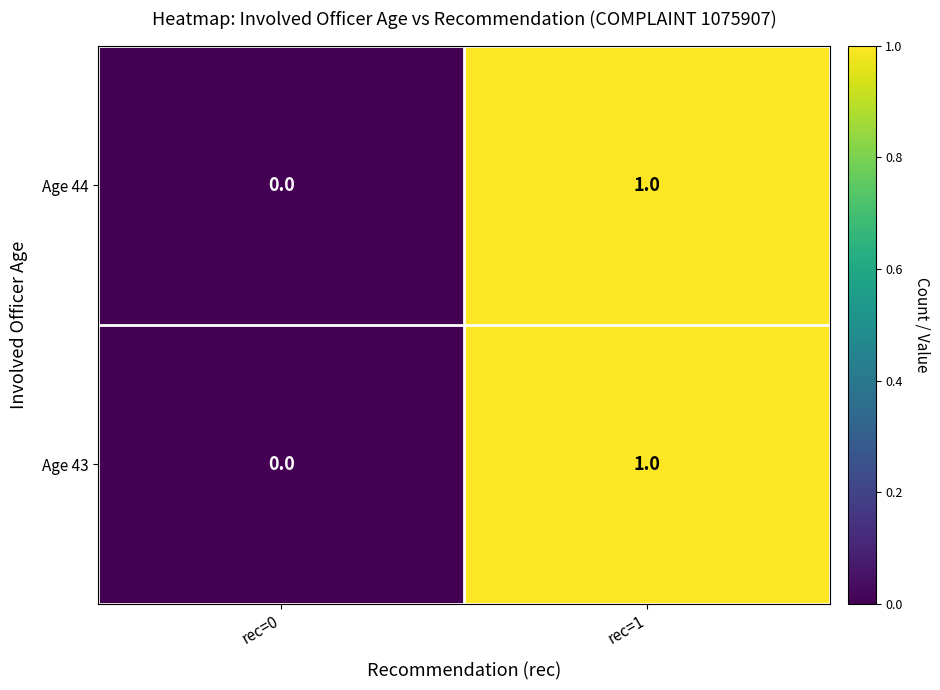

Reading left to right, list all the values displayed in this chart.

Age 44: 0	1
Age 43: 0	1